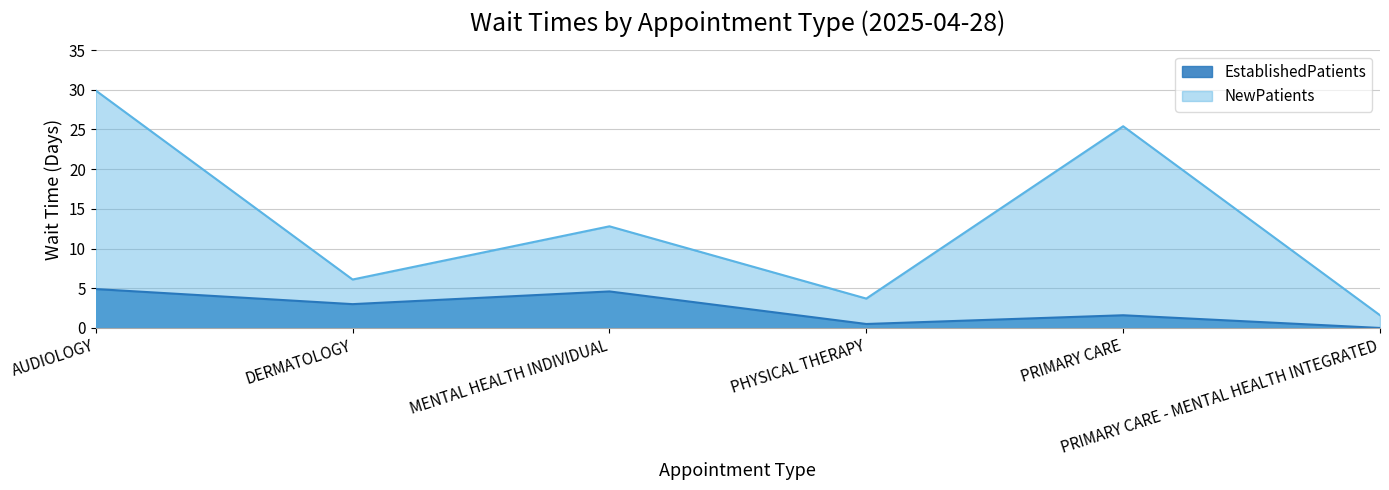

True or false: EstablishedPatients and NewPatients cross at least once.

False